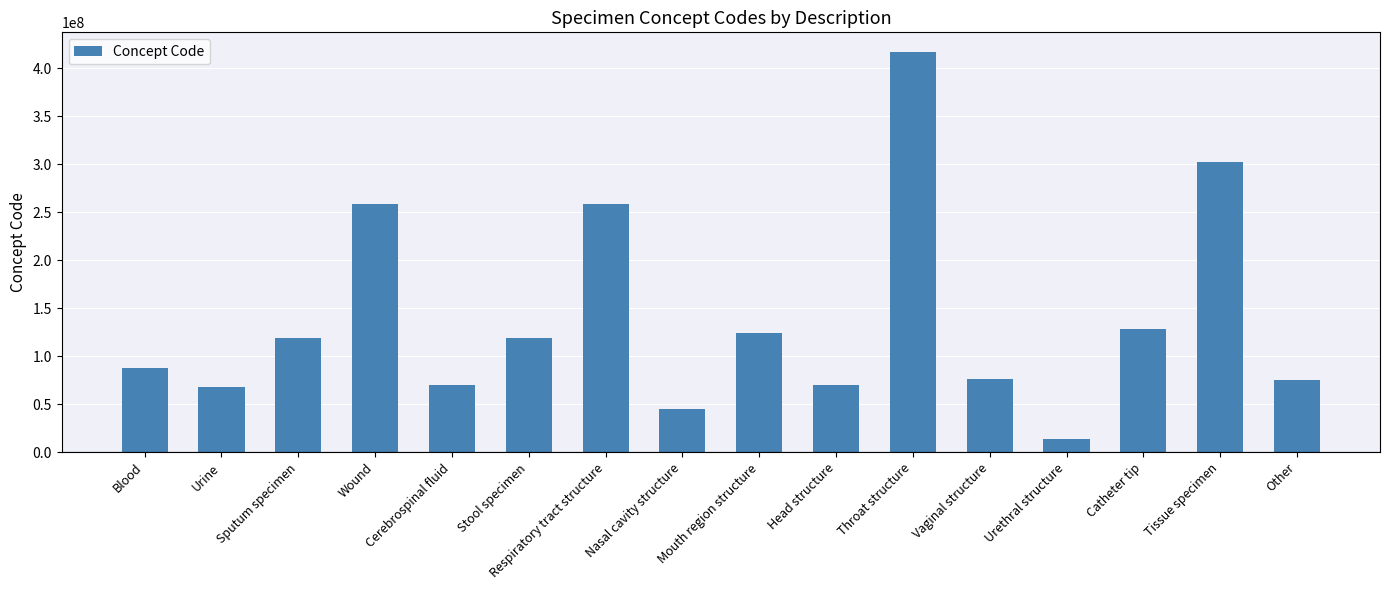

The chart shows a value of 68171009 at Urine. True or false?

True